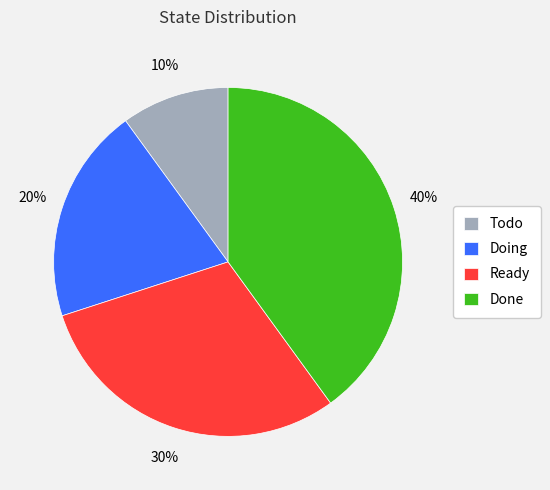

What percentage is the Ready slice, to the nearest percent?

30%